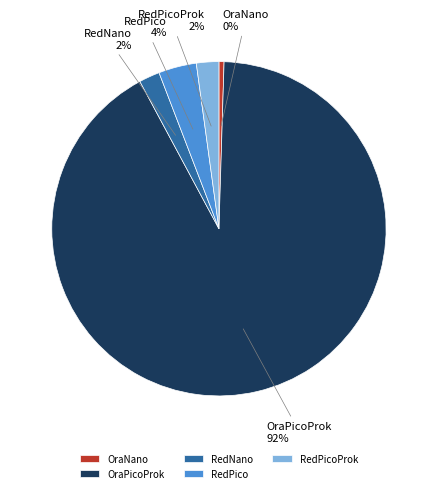

Do OraNano and RedPico together represent more than half of the pie?

No